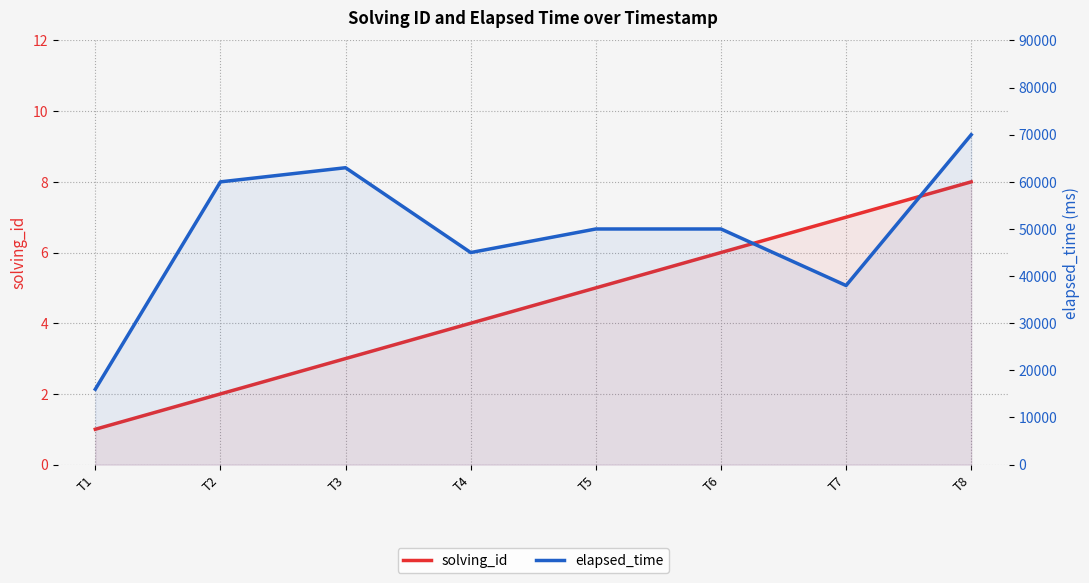

True or false: elapsed_time has a value of 50000 at T6.

True